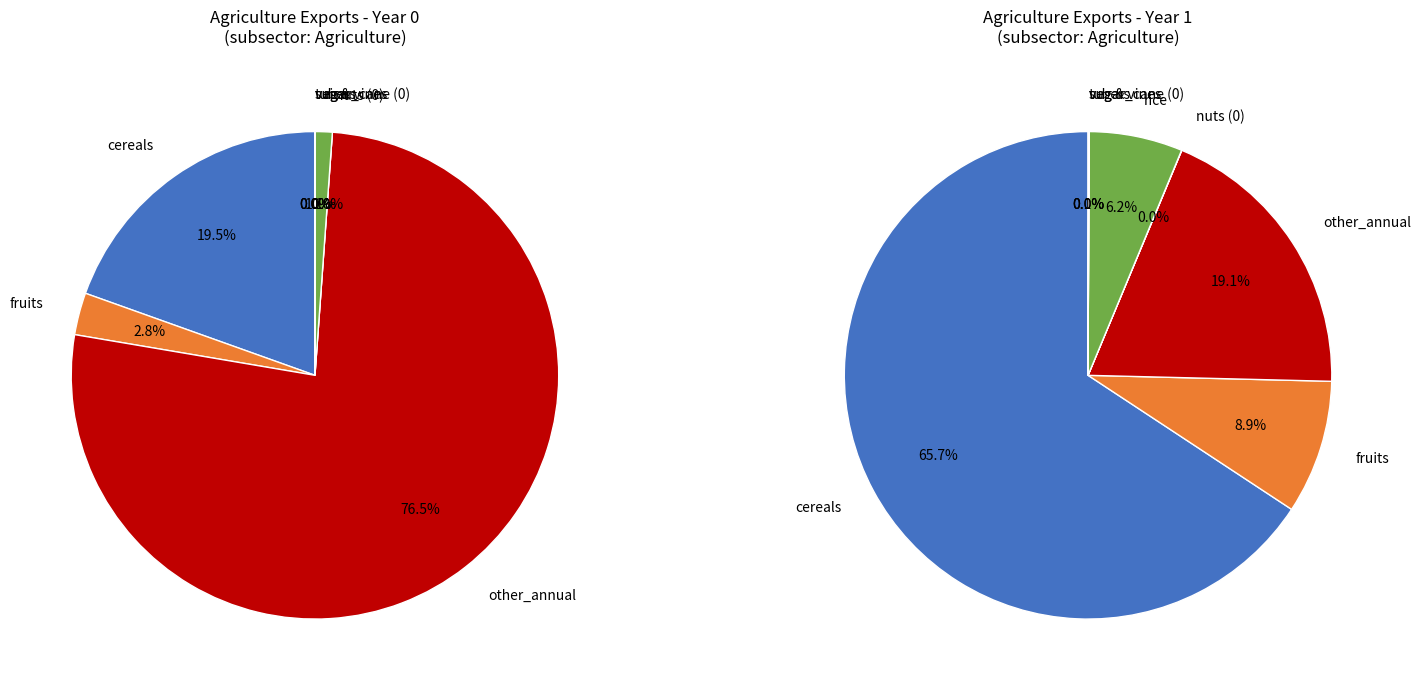

What is the largest slice in the pie chart?

exports_agrc_other_annual_tonne